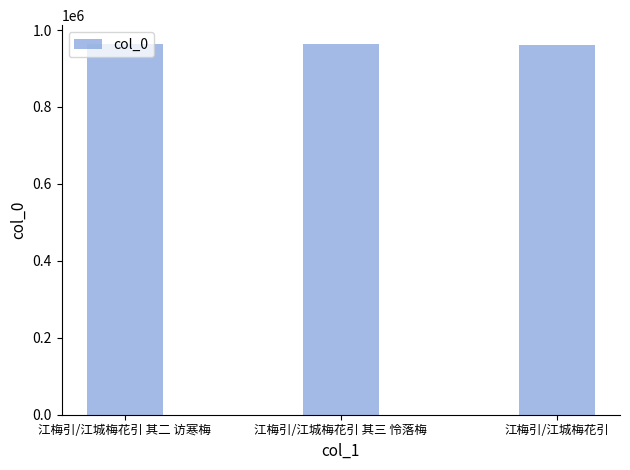

What is the maximum value shown in the chart?

964421